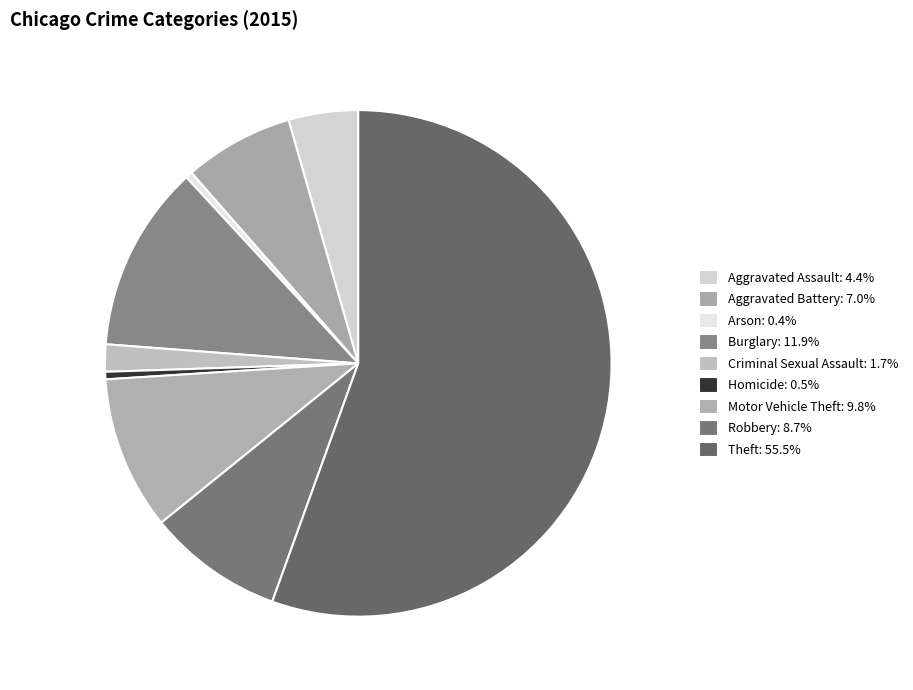

How many slices are in this pie chart?

9